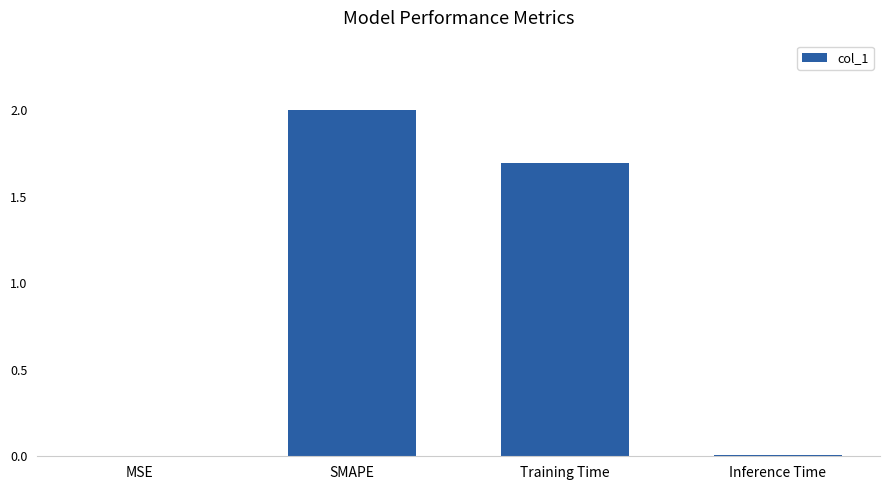

What is the sum of all values?

3.7